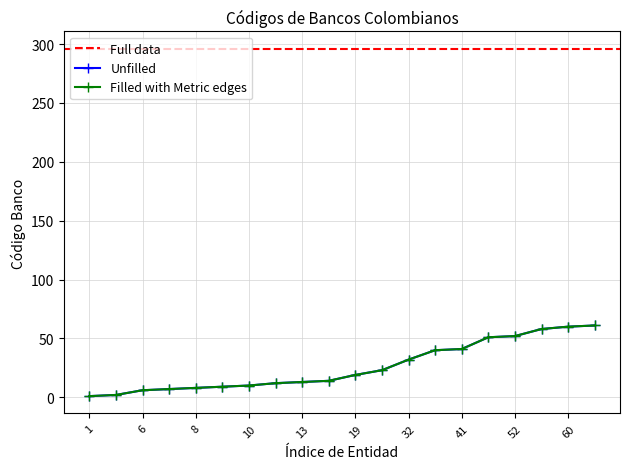

What is the difference between the values at 9 and 14?

5